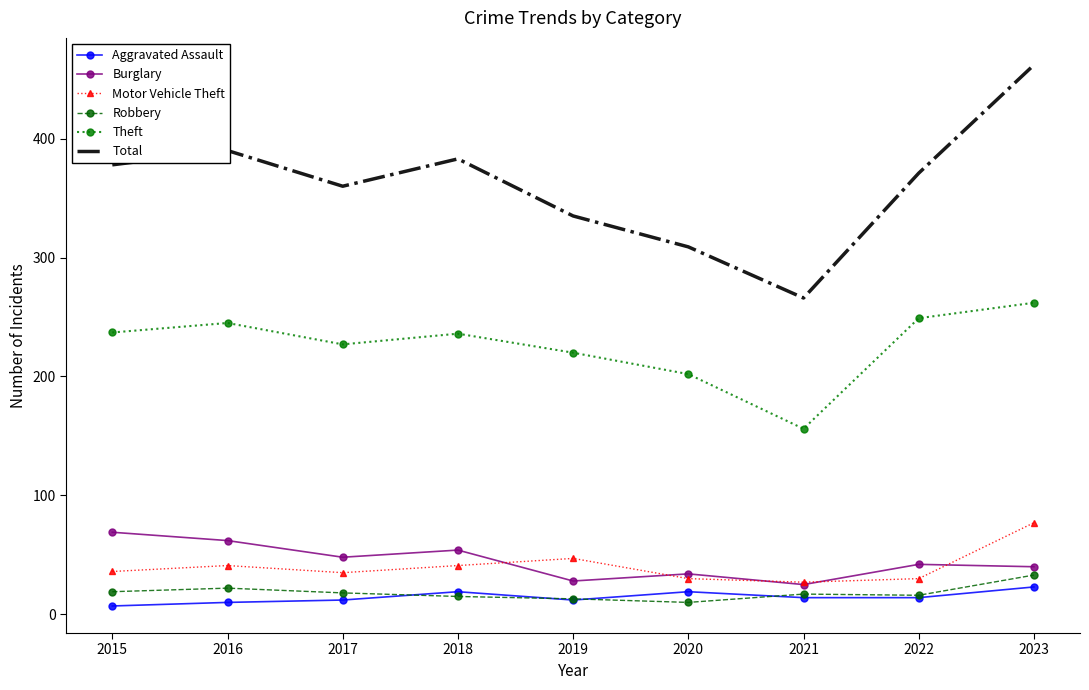

After their last crossing, which series has the higher values: Motor Vehicle Theft or Burglary?

Motor Vehicle Theft